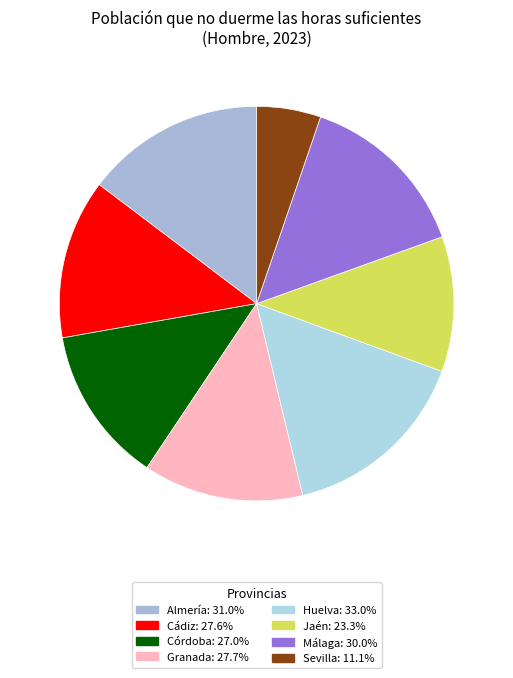

What is the smallest slice in the pie chart?

Sevilla